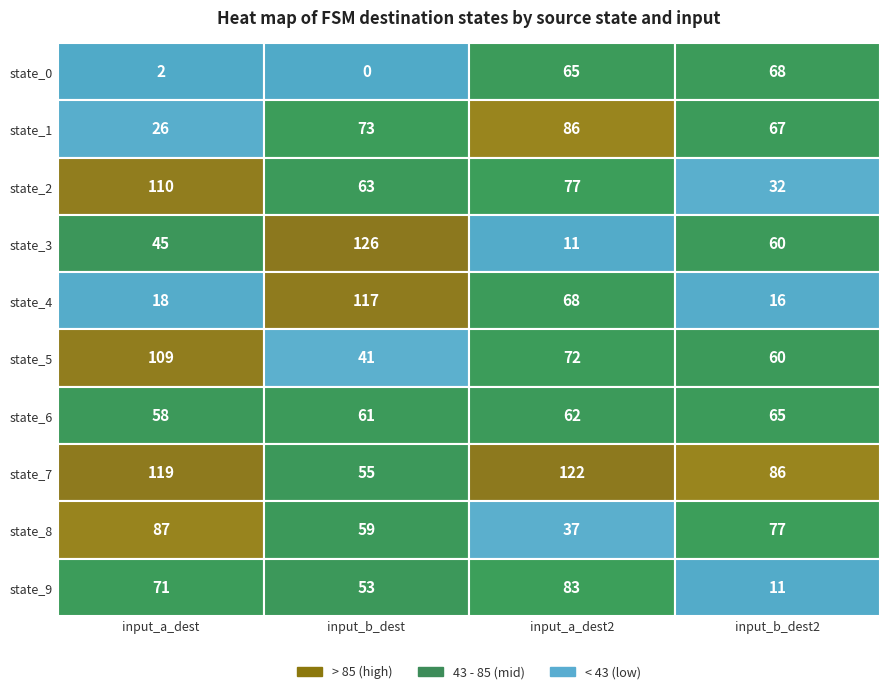

Reading right to left, transcribe all the data shown in this chart.

0: 9=71	8=87	7=119	6=58	5=109	4=18	3=45	2=110	1=26	0=2
1: 9=53	8=59	7=55	6=61	5=41	4=117	3=126	2=63	1=73	0=0
2: 9=83	8=37	7=122	6=62	5=72	4=68	3=11	2=77	1=86	0=65
3: 9=11	8=77	7=86	6=65	5=60	4=16	3=60	2=32	1=67	0=68